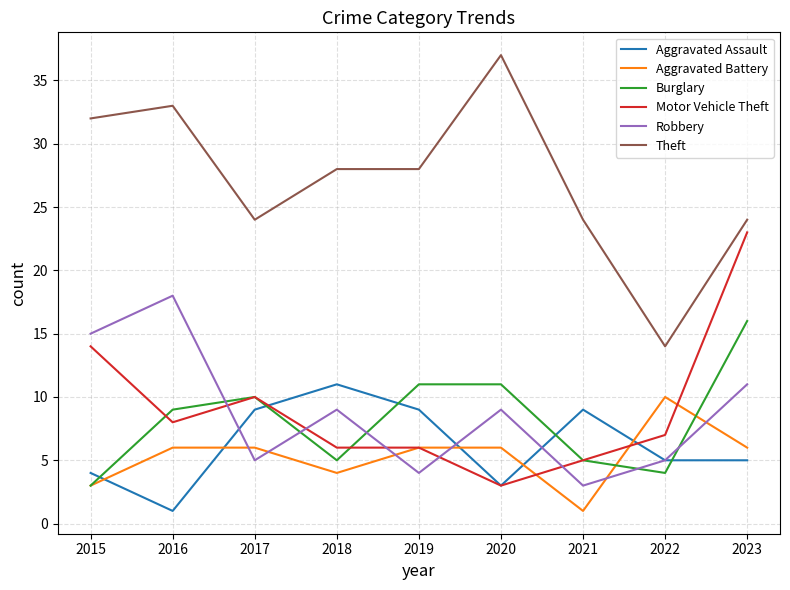

True or false: Theft and Robbery intersect in this chart.

False